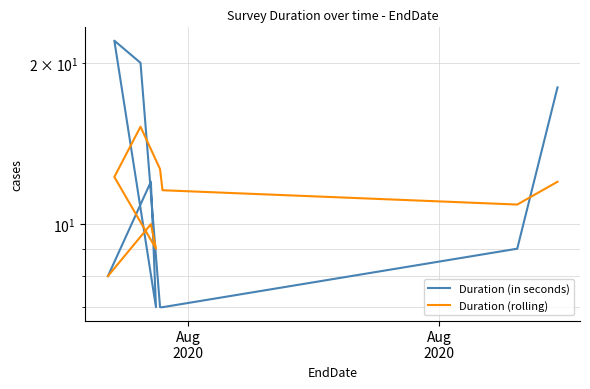

True or false: Duration (in seconds) has more than 1 interior local peaks.

True